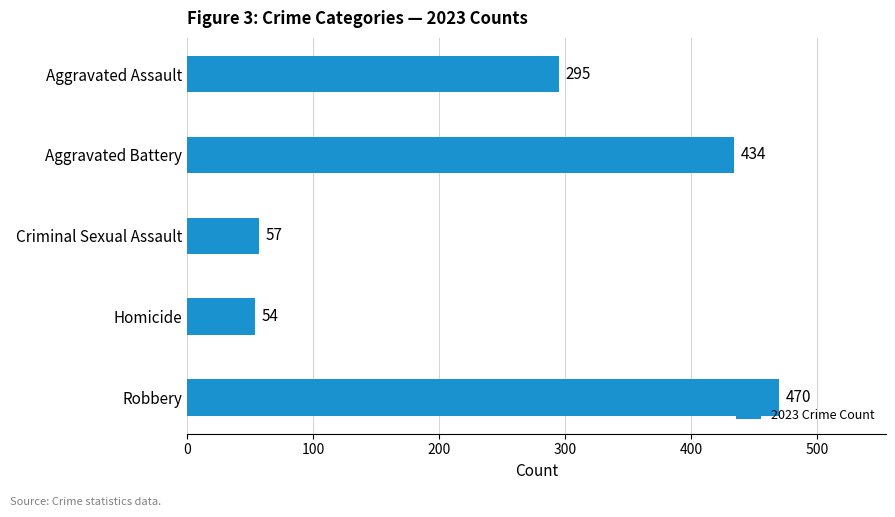

The value at Aggravated Assault is 67. True or false?

False